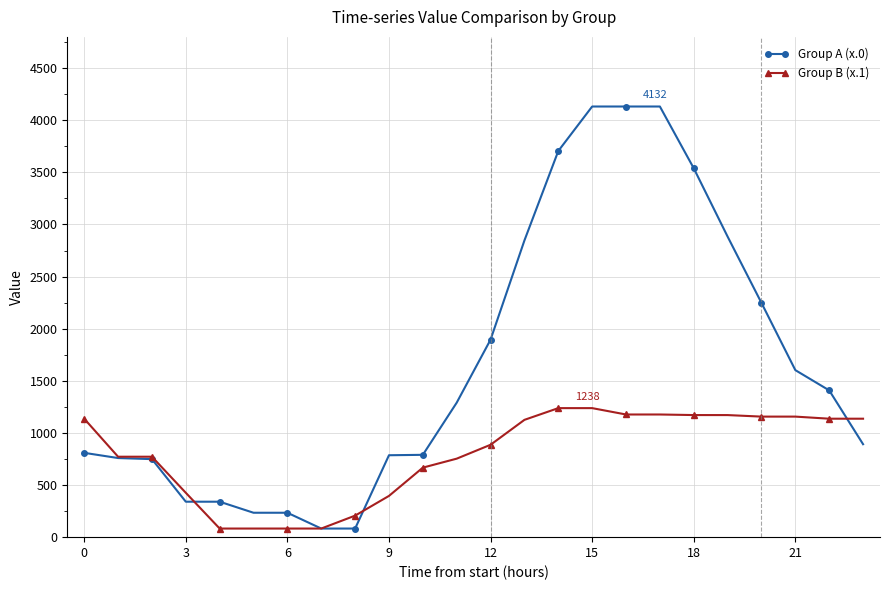

What is the difference between the second highest and second lowest values in the Group A (x.0) series?

4049.4